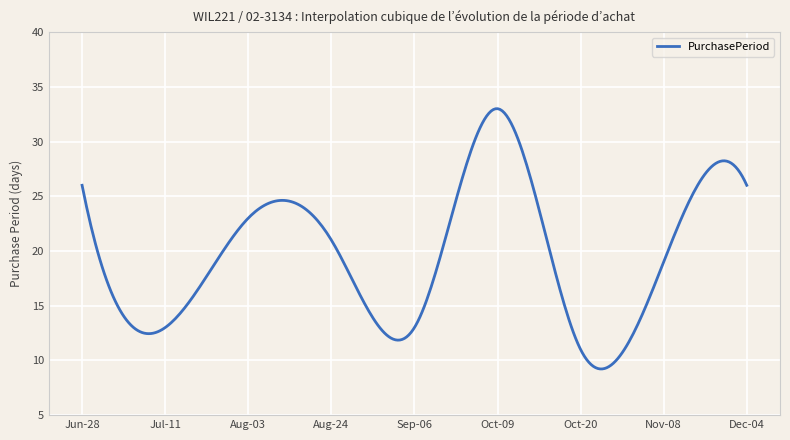

What is the maximum value shown in the chart?

33.0